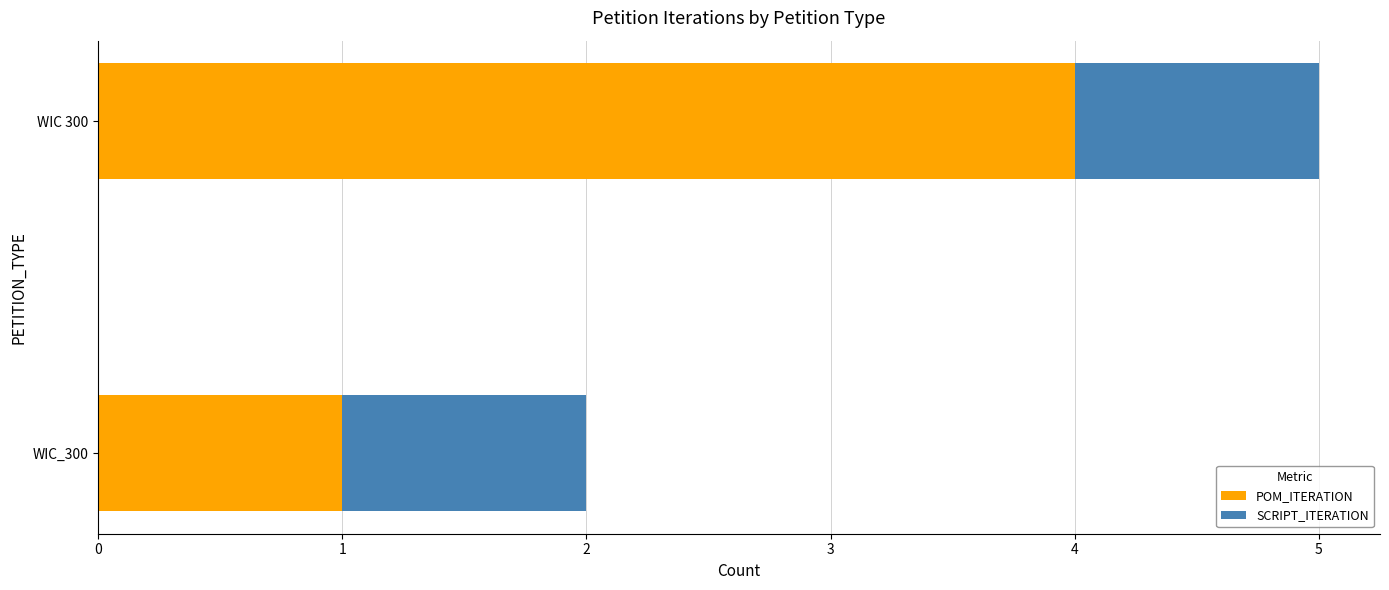

At which category is the sum across all series the highest?

WIC 300